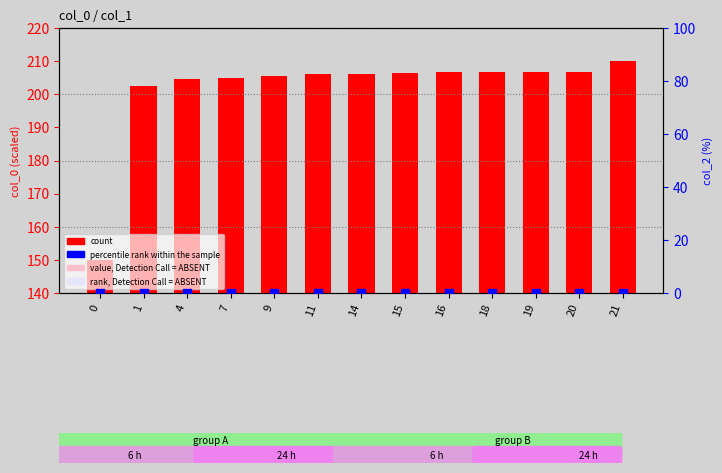

What are all the series names shown in the legend?

count, percentile rank within the sample